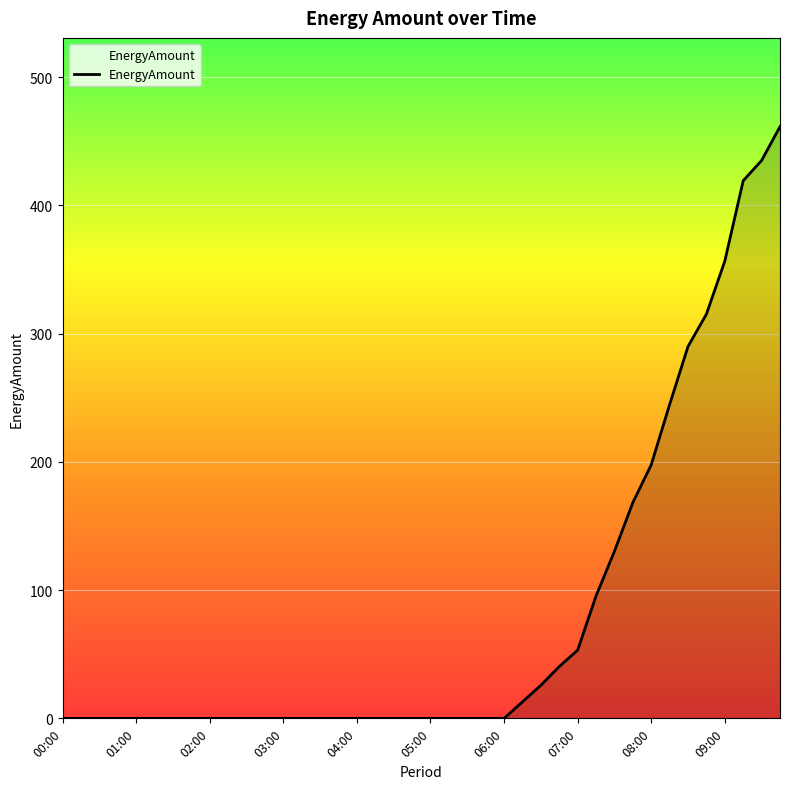

What is the difference between the second highest and second lowest values?

435.0